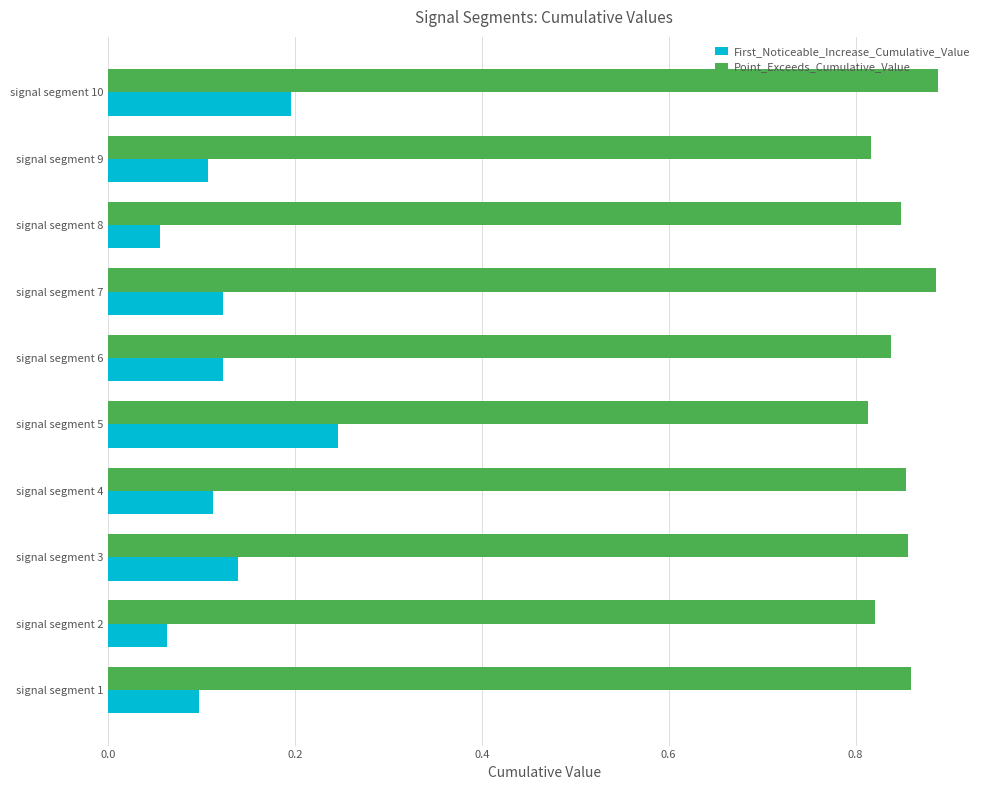

Which series has the widest spread of values?

First_Noticeable_Increase_Cumulative_Value